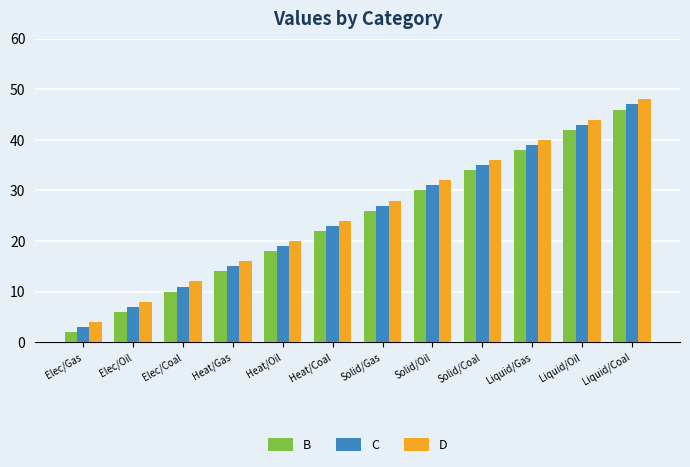

What is the sum of all C values?

300